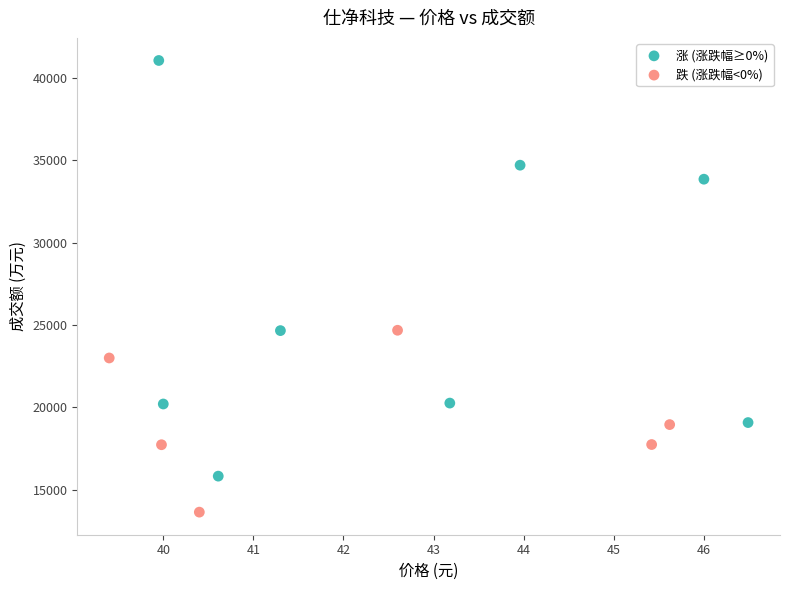

Which series has the largest Y range (max minus min)?

涨 (涨跌幅≥0%)